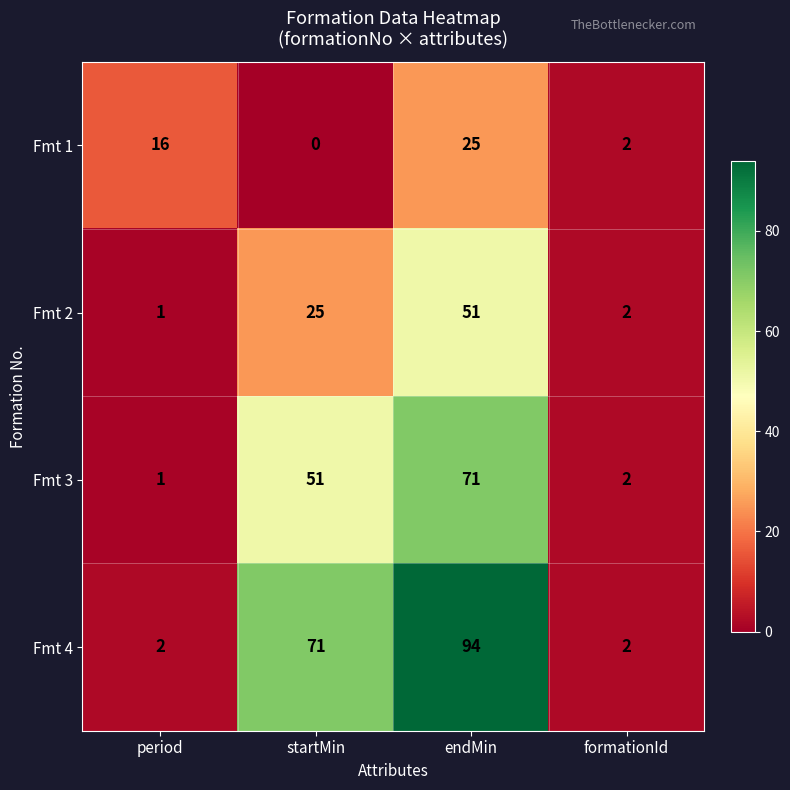

Read the Fmt 3 value at startMin.

51